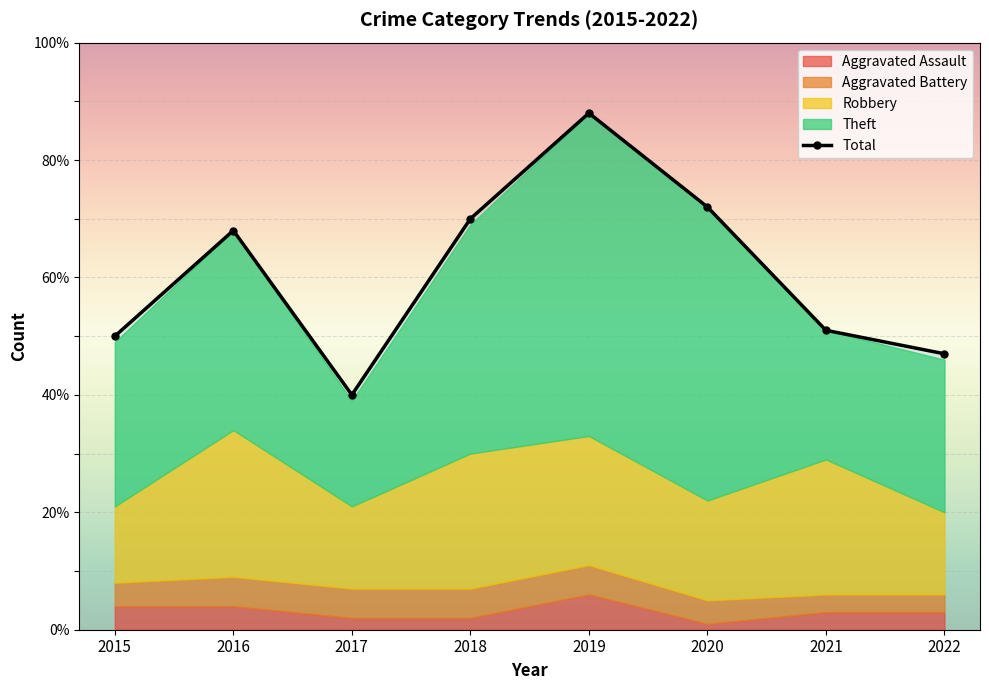

Where is the first local maximum?

2016